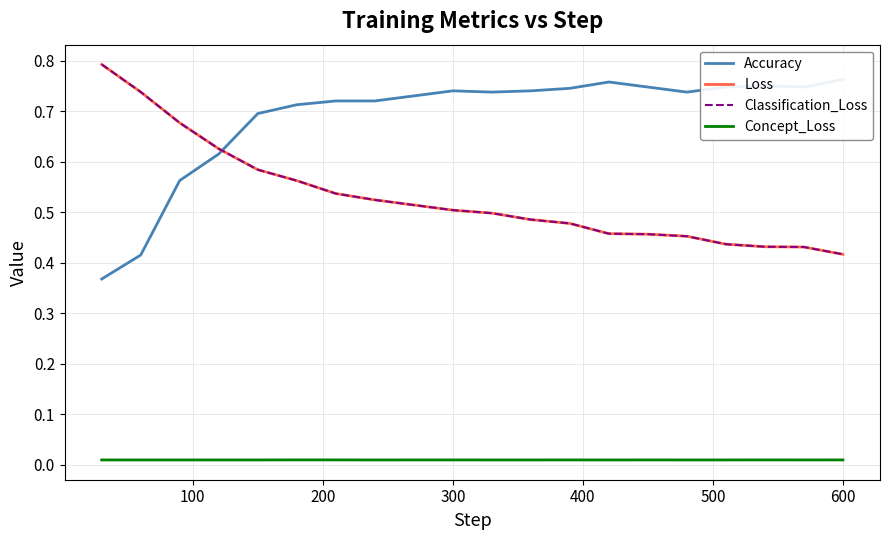

Is the value of Concept_Loss at 11 greater than the value of Accuracy at 16?

No